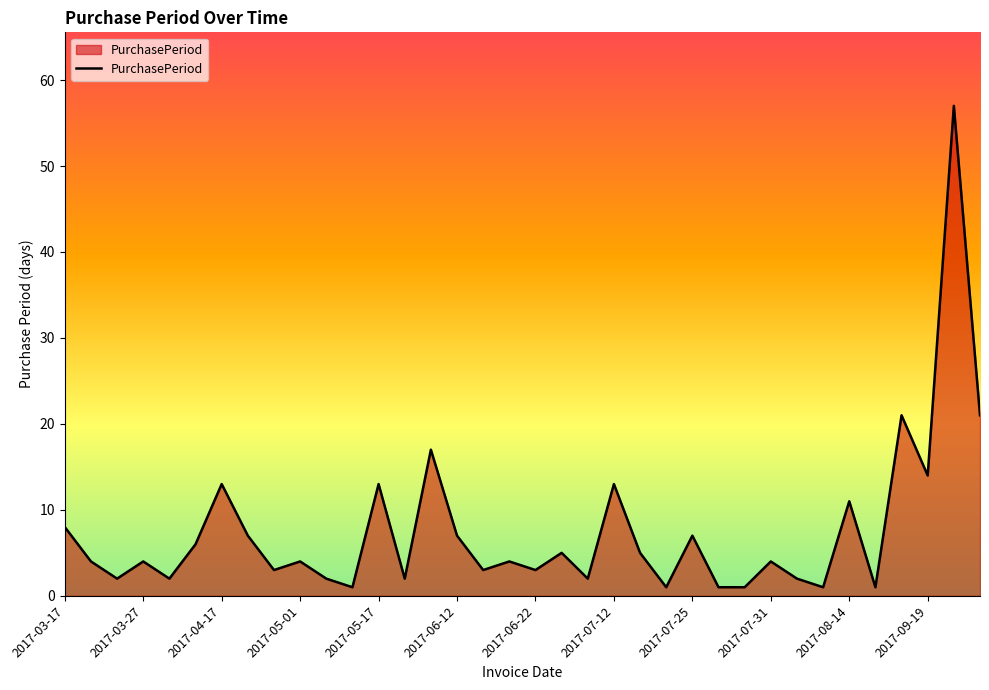

What is the greatest value displayed?

57